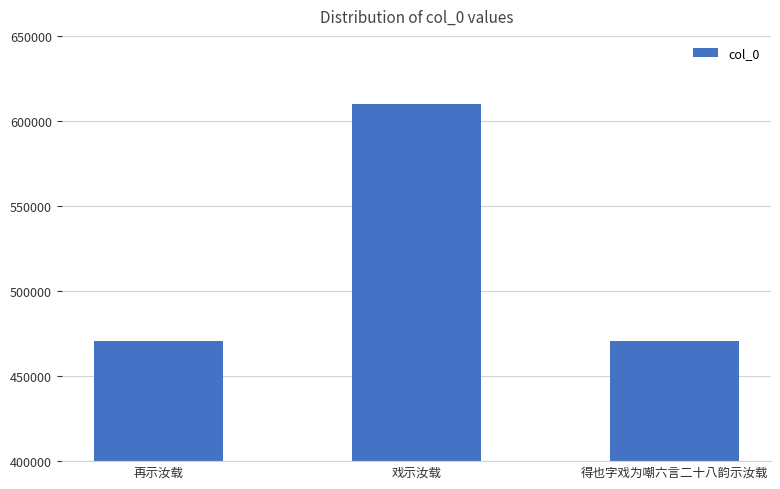

What is the average value?

517061